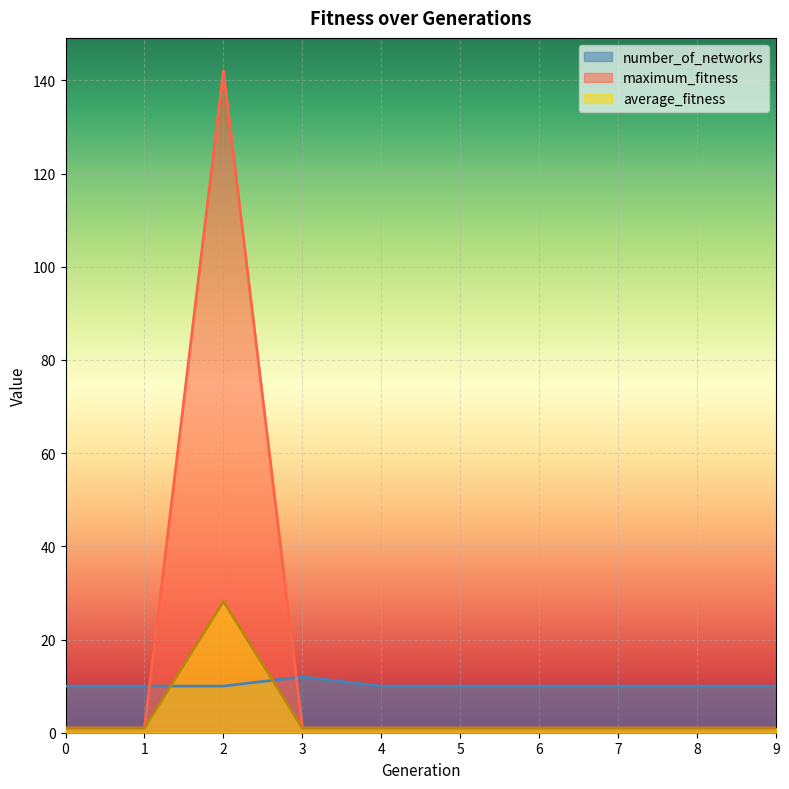

At how many categories does at least one series exceed 93?

1